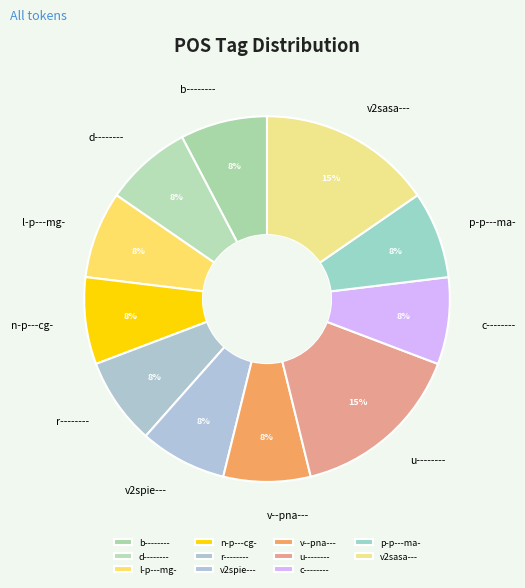

What is the ratio of the value at p-p---ma- to the value at n-p---cg-?

1.0